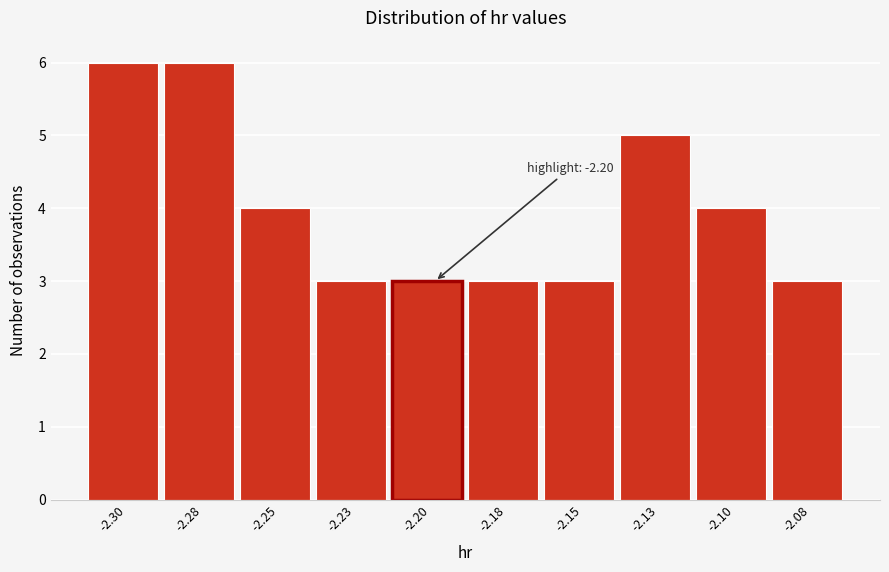

Reading left to right, extract all data points from this chart.

-2.30=6	-2.28=6	-2.25=4	-2.23=3	-2.20=3	-2.18=3	-2.15=3	-2.13=5	-2.10=4	-2.08=3